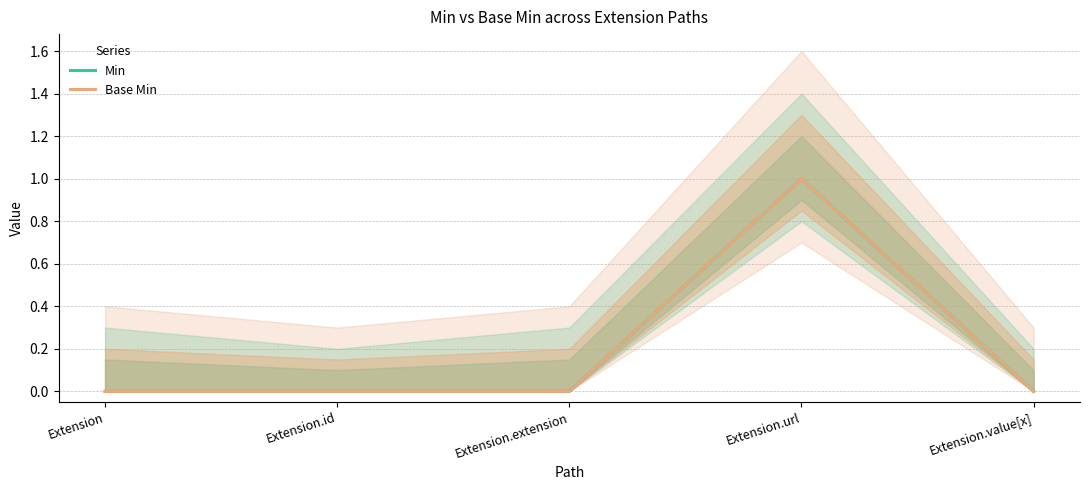

How many lines are shown in the chart?

2